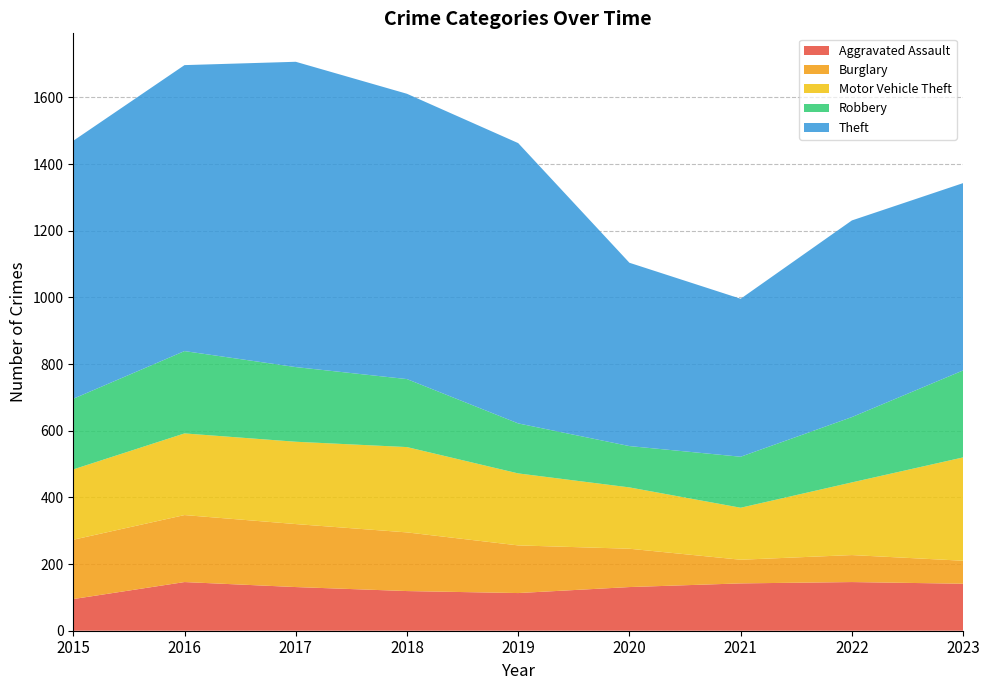

Reading left to right, extract all data points from this chart.

Aggravated Assault: 95	146	131	119	113	131	142	146	141
Burglary: 178	201	189	176	143	115	71	81	69
Motor Vehicle Theft: 211	245	247	256	216	184	156	218	310
Robbery: 212	247	224	204	150	124	153	196	261
Theft: 774	858	916	856	841	550	474	590	562